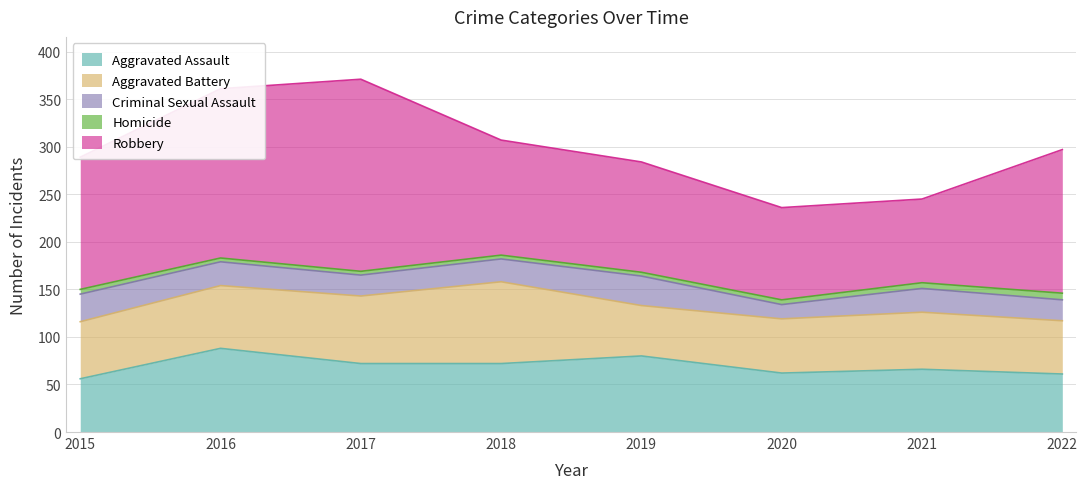

At 2022, list the series in order from smallest to largest.

Homicide, Criminal Sexual Assault, Aggravated Battery, Aggravated Assault, Robbery